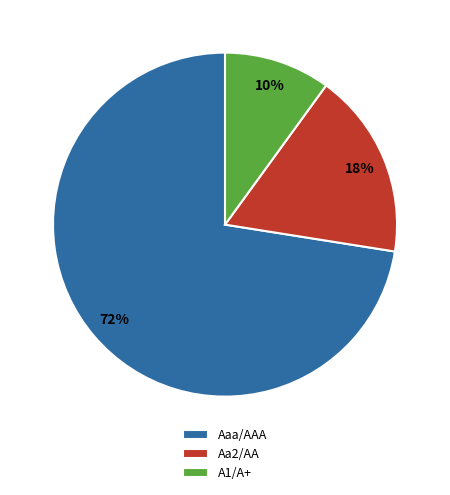

How many slices are in this pie chart?

3